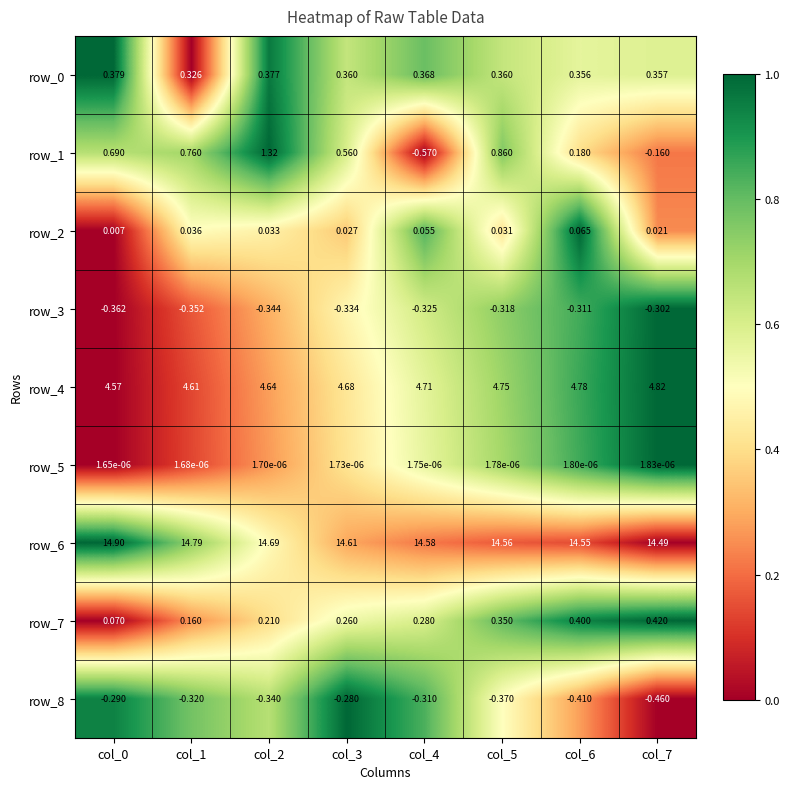

At which category is the sum across all series the highest?

col_2